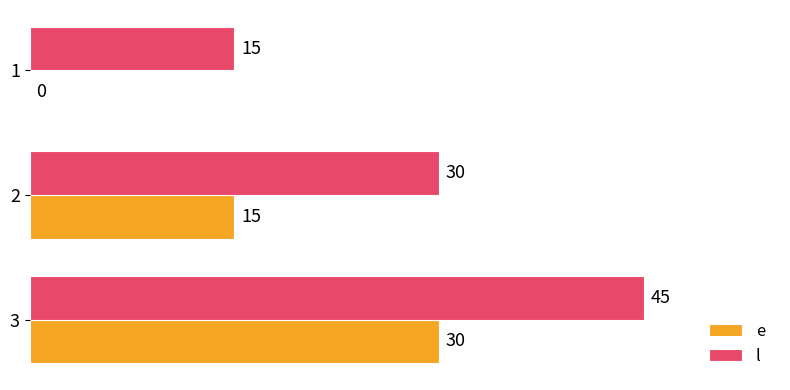

What value does the e series have at 3, to the nearest 10?

30